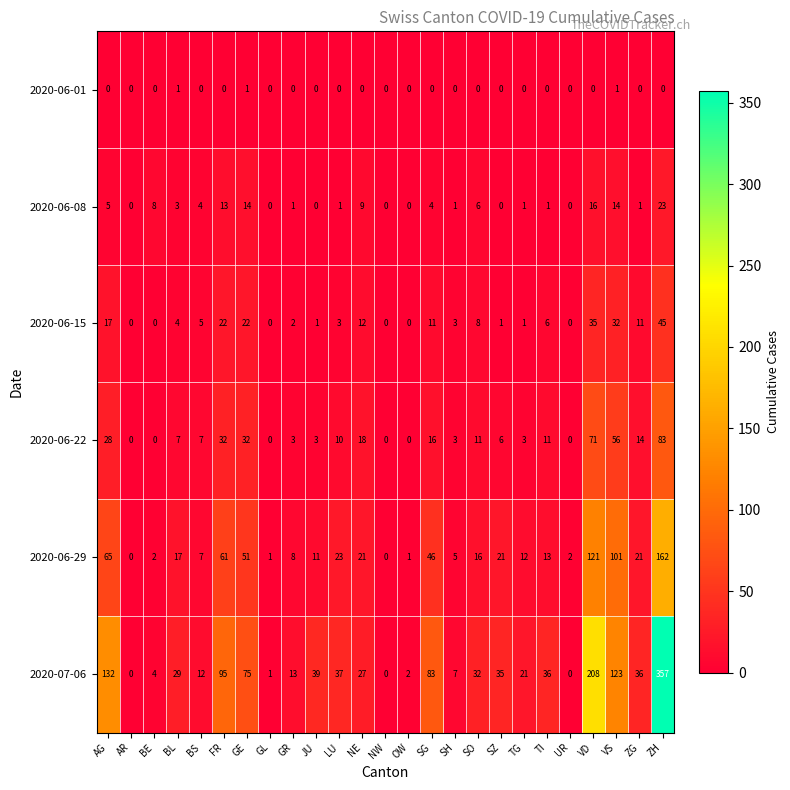

Count the number of categories in the chart.

25